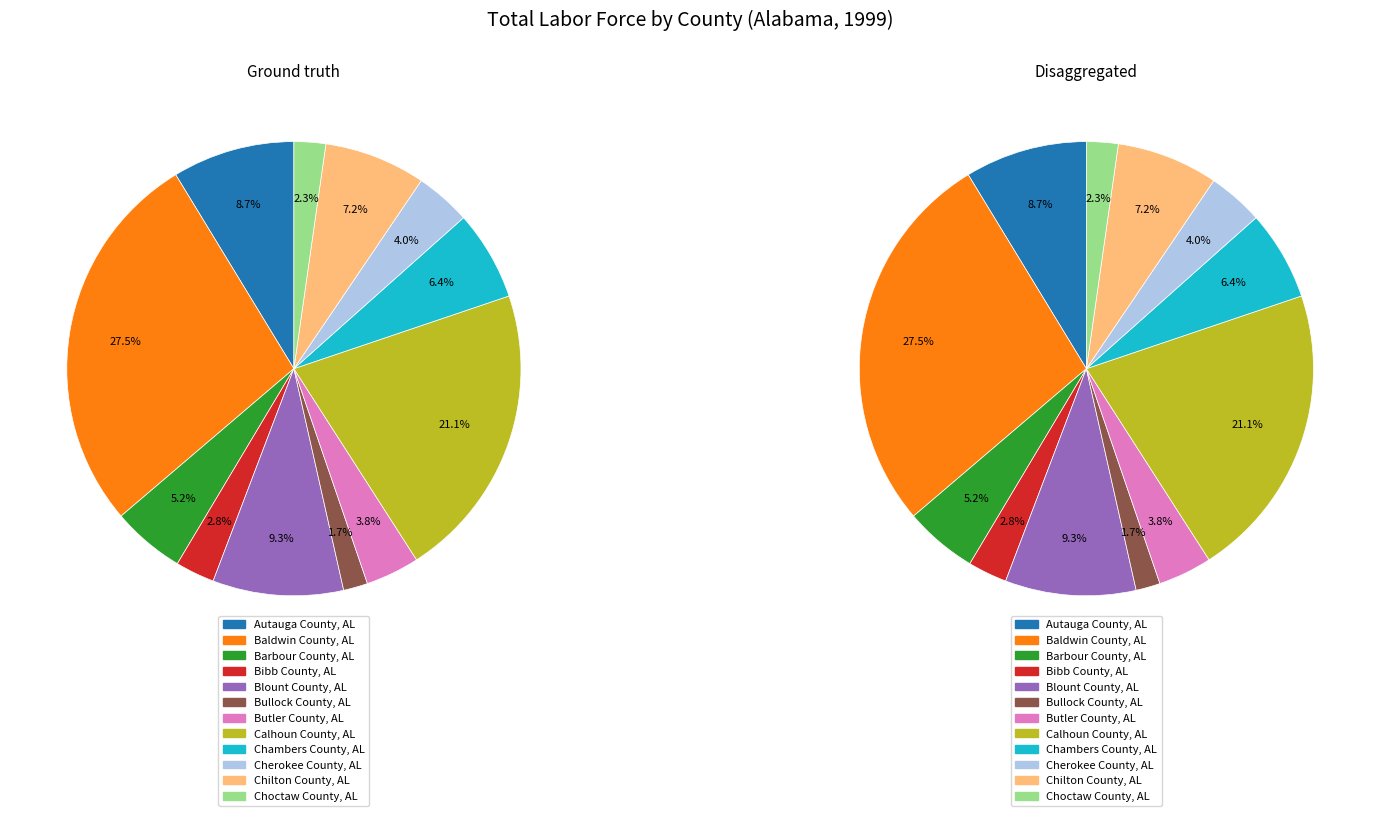

Does Calhoun County, AL account for over 50% of the chart?

No